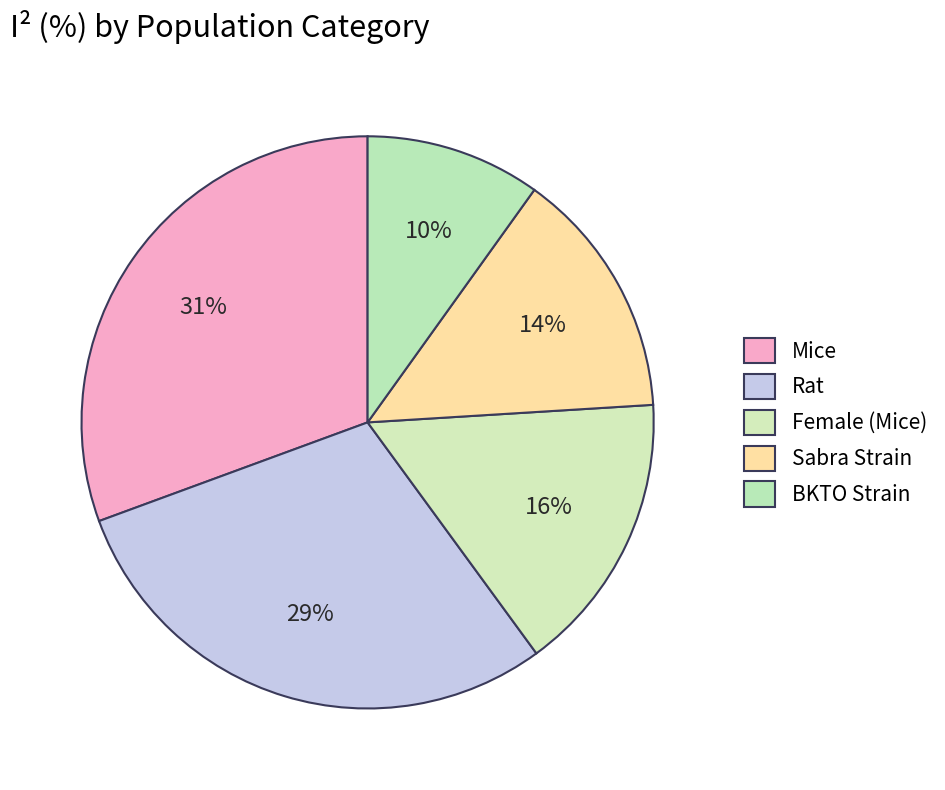

Which category has the smallest portion of the pie?

BKTO Strain